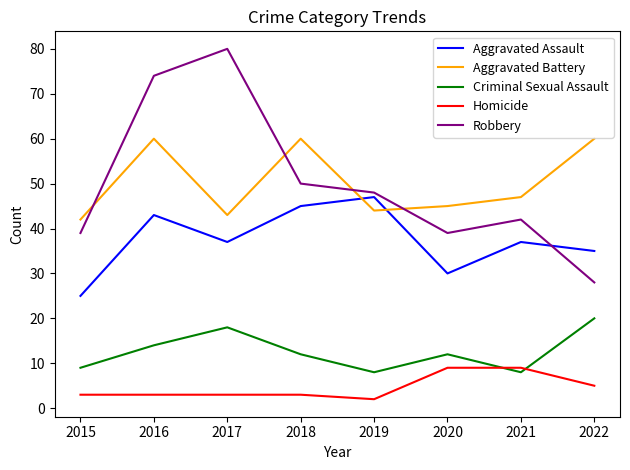

What is the minimum value shown in the chart?

2